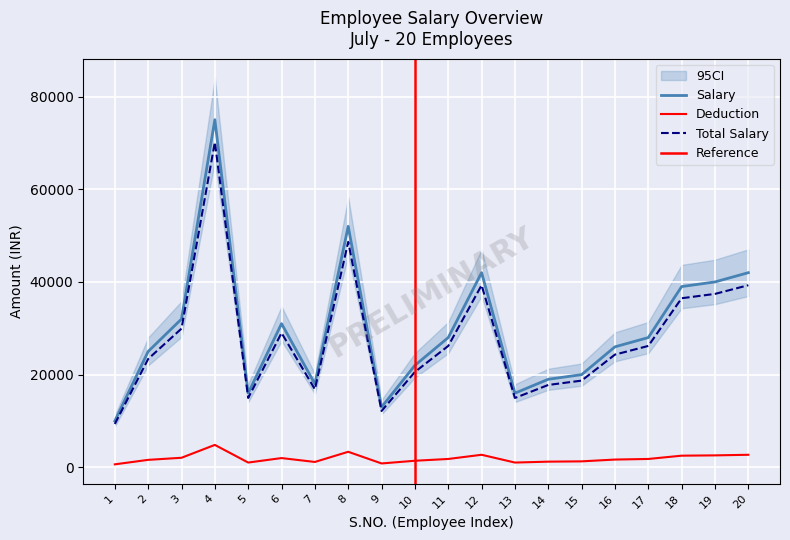

What is the total value across all series at 10?

44000.0